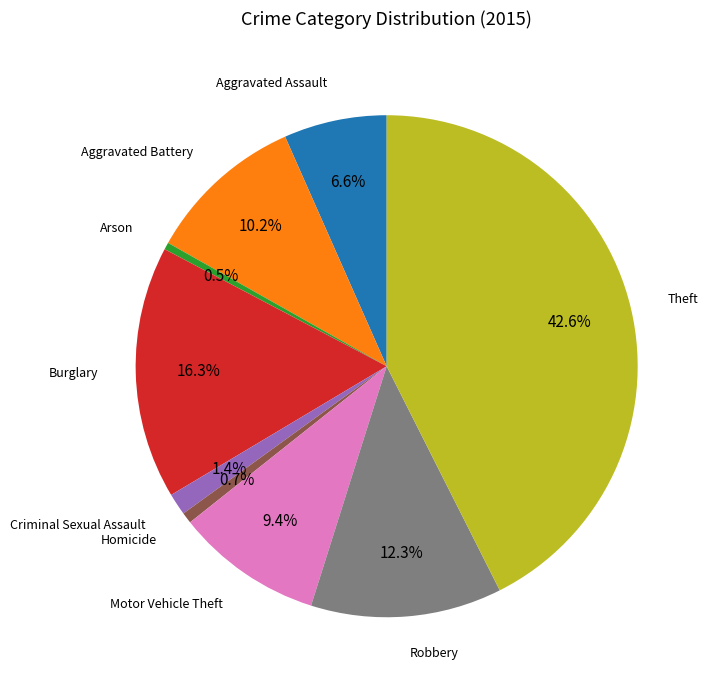

Is there a majority slice in this chart?

No